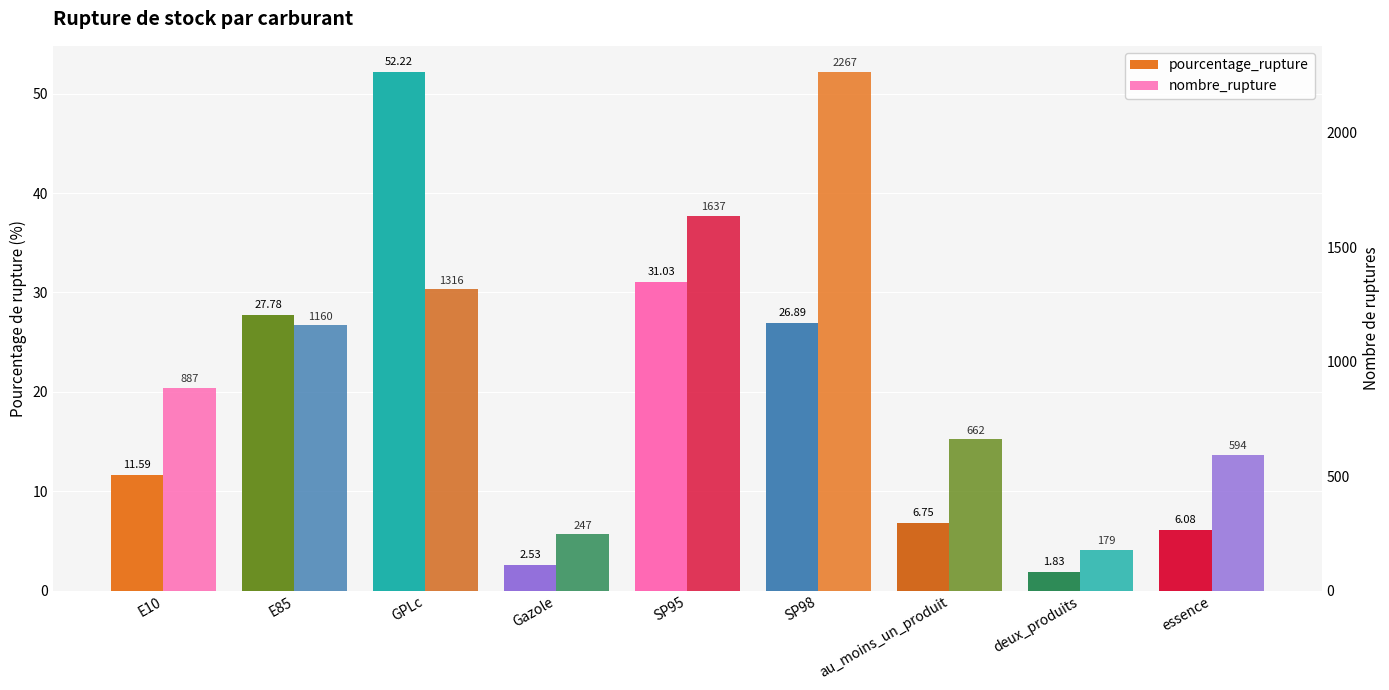

What is the difference between the maximum and minimum values in the nombre_rupture series?

2088.0